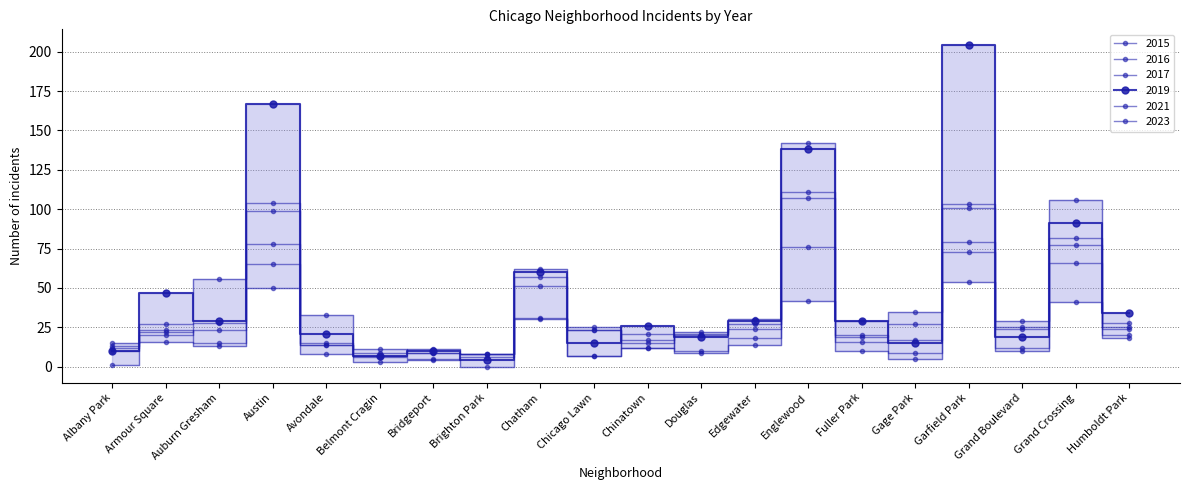

How many data points in 2016 are less than 27?

10